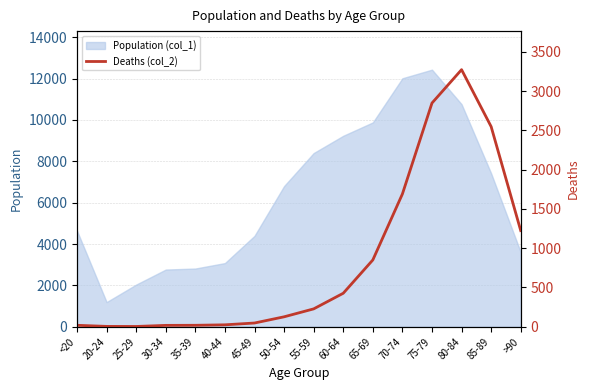

Which category has the highest value in the Population (col_1) series?

75-79